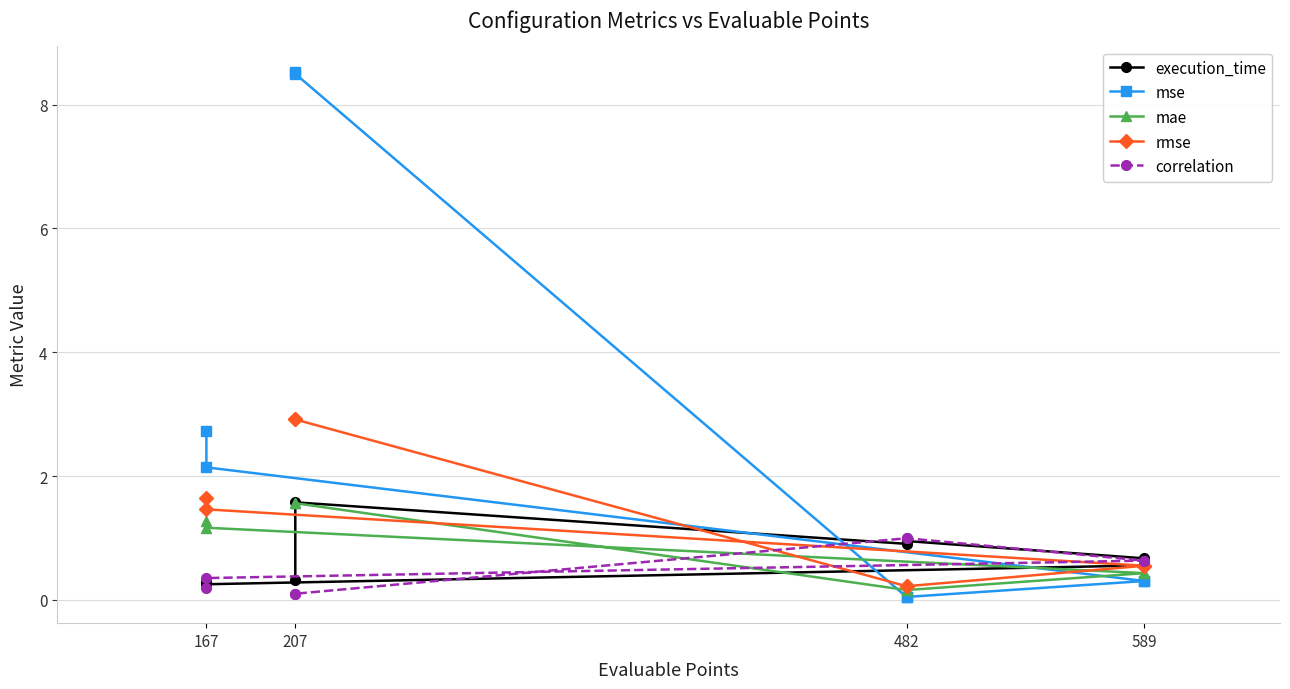

Rank the series by their maximum value, from lowest to highest.

correlation, mae, execution_time, rmse, mse